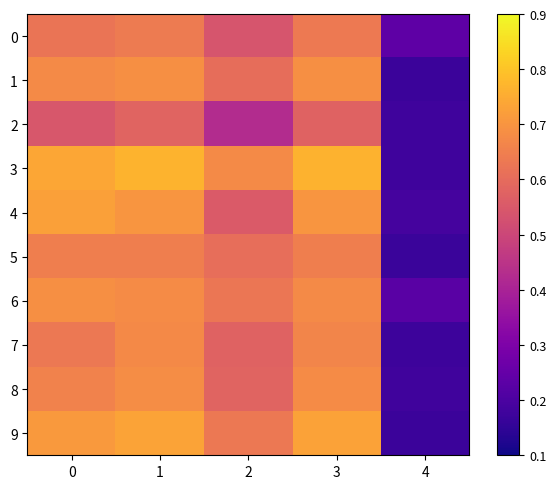

What is the maximum value shown in the chart?

0.8